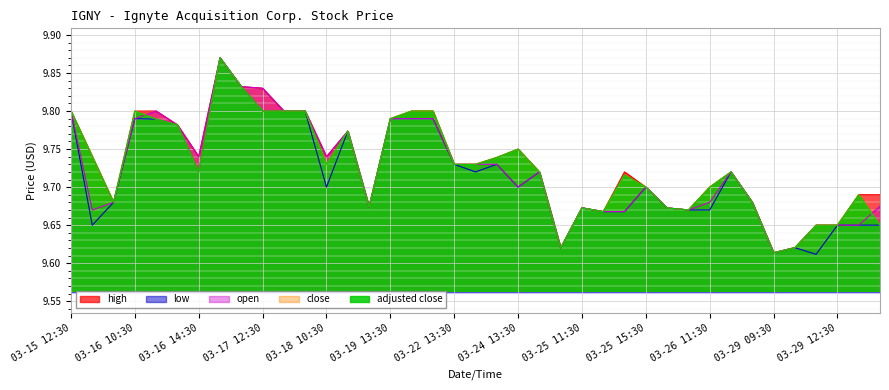

What is the average value of the adjusted close series?

9.7